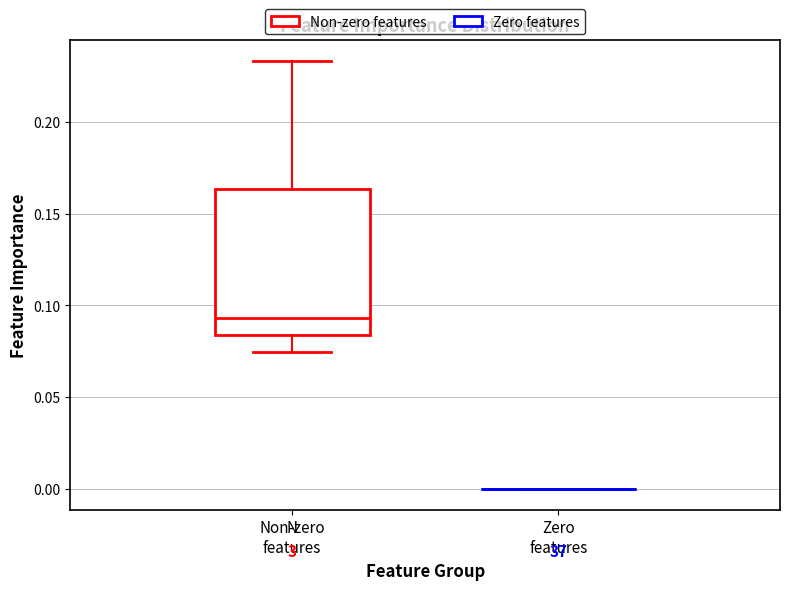

Reading left to right, transcribe this box plot: for each box, give where its median line is, the range the box spans, and where its two whiskers end, as read against the y-axis. The values are not printed on the chart, so give them approximately, as read against the axis.

Non-zero features: median 0.095, box 0.085 to 0.165, whiskers 0.075 to 0.235
Zero features: box collapsed to a line at 0.000, whiskers 0.000 to 0.000